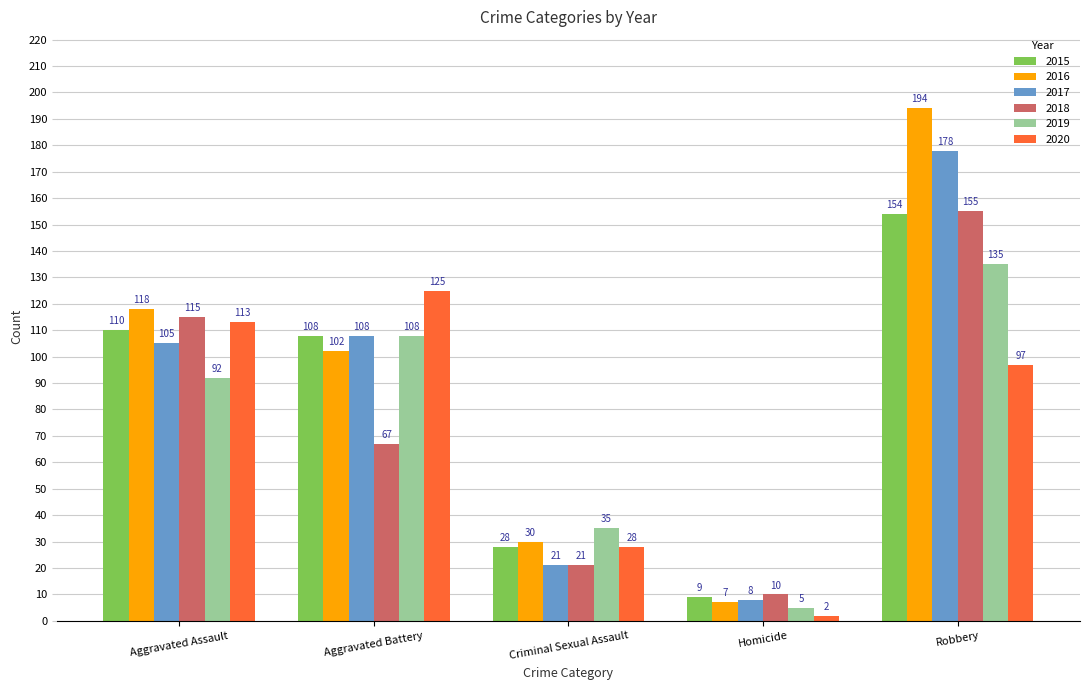

True or false: 2020 has a value of 97 at Robbery.

True